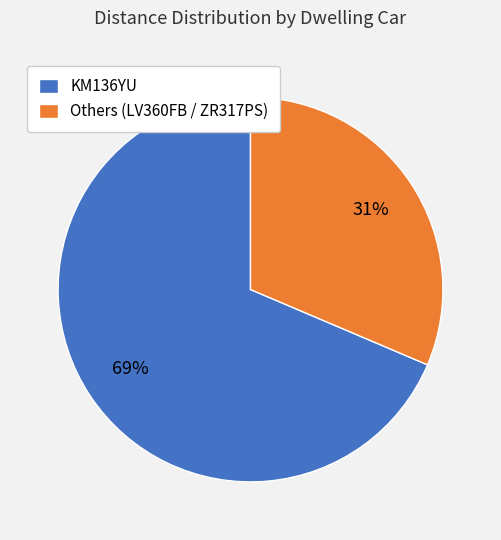

Does any single category account for the majority?

Yes